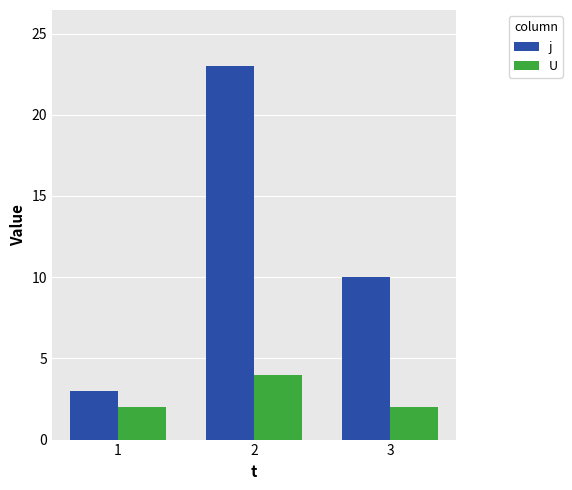

Which series has the widest spread of values?

j